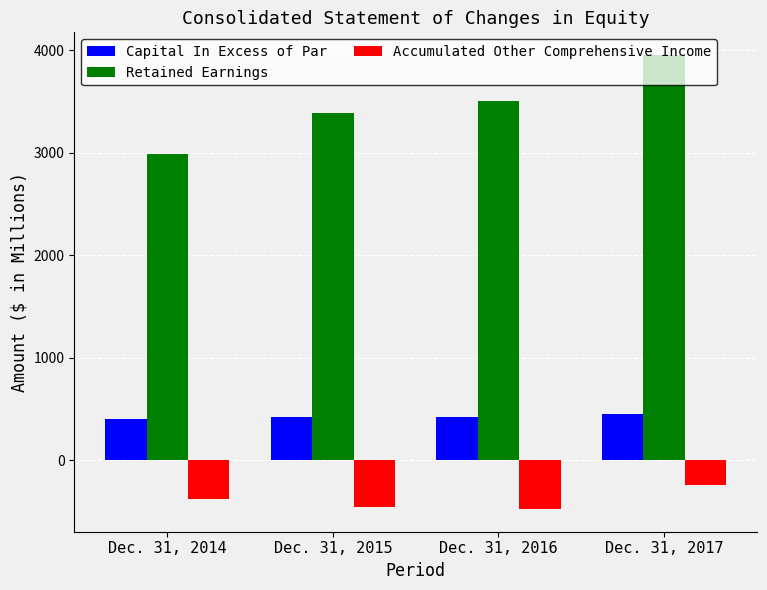

What is the smallest value displayed?

-478.4